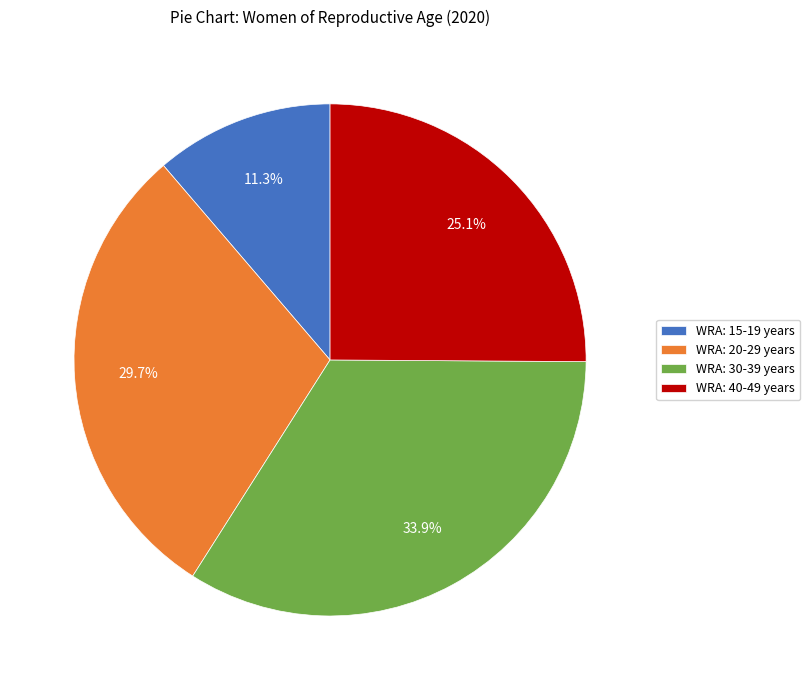

Count the number of slices in the pie.

4